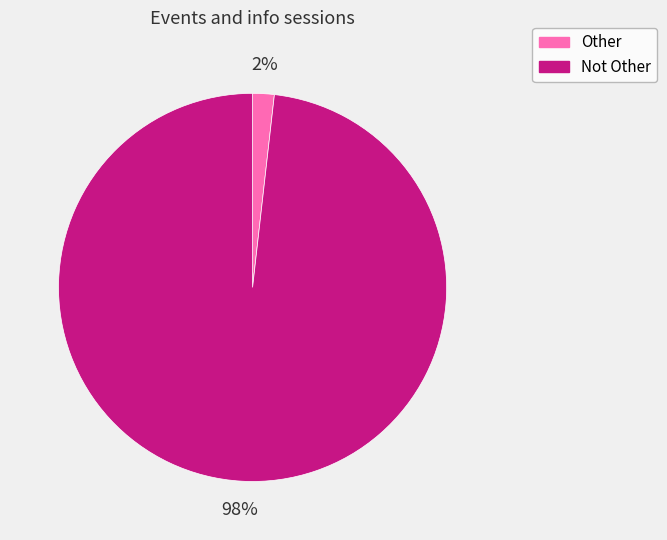

What percentage is the Other slice, to the nearest percent?

2%